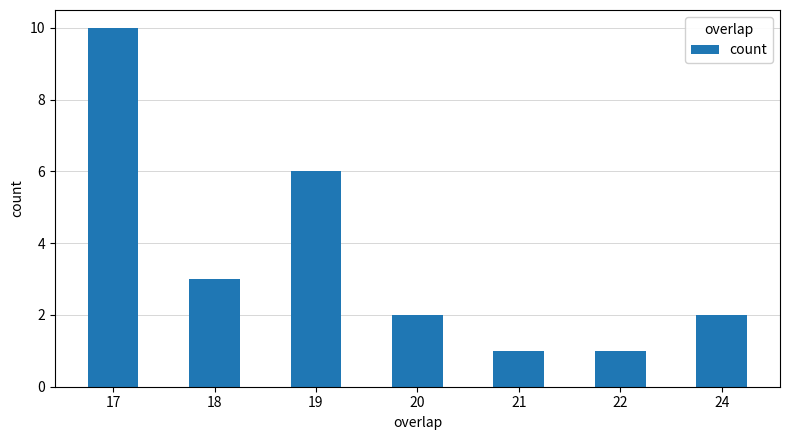

Read the value at 18.

3